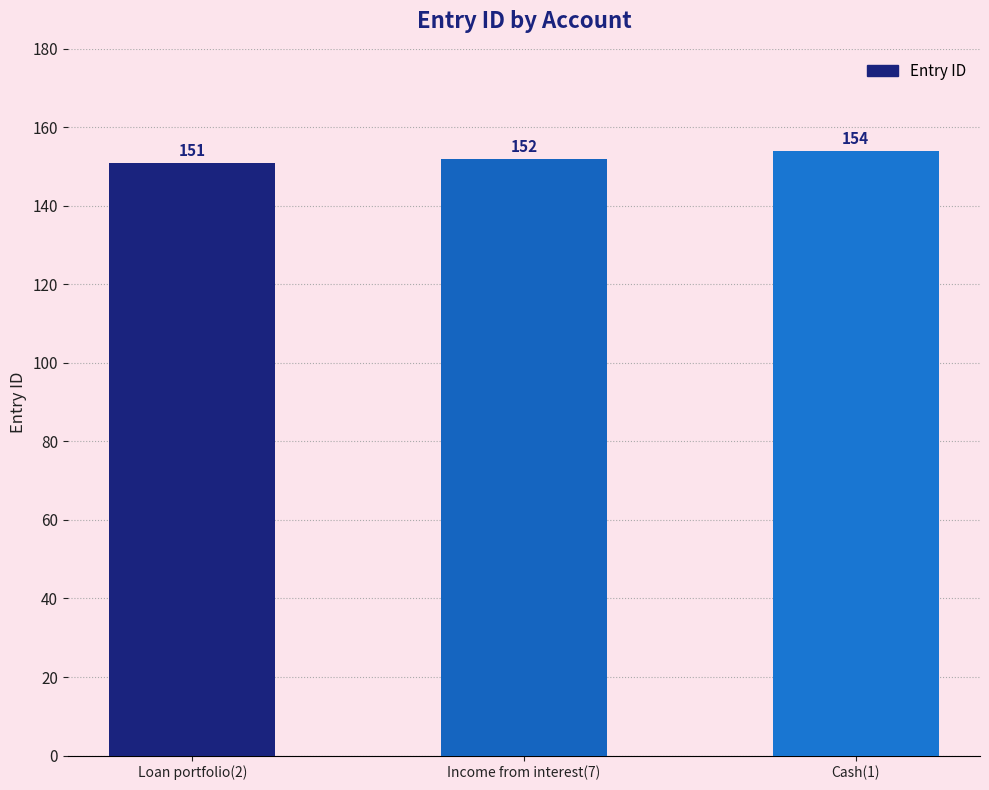

Reading left to right, transcribe all the data shown in this chart.

Loan portfolio(2)=151	Income from interest(7)=152	Cash(1)=154